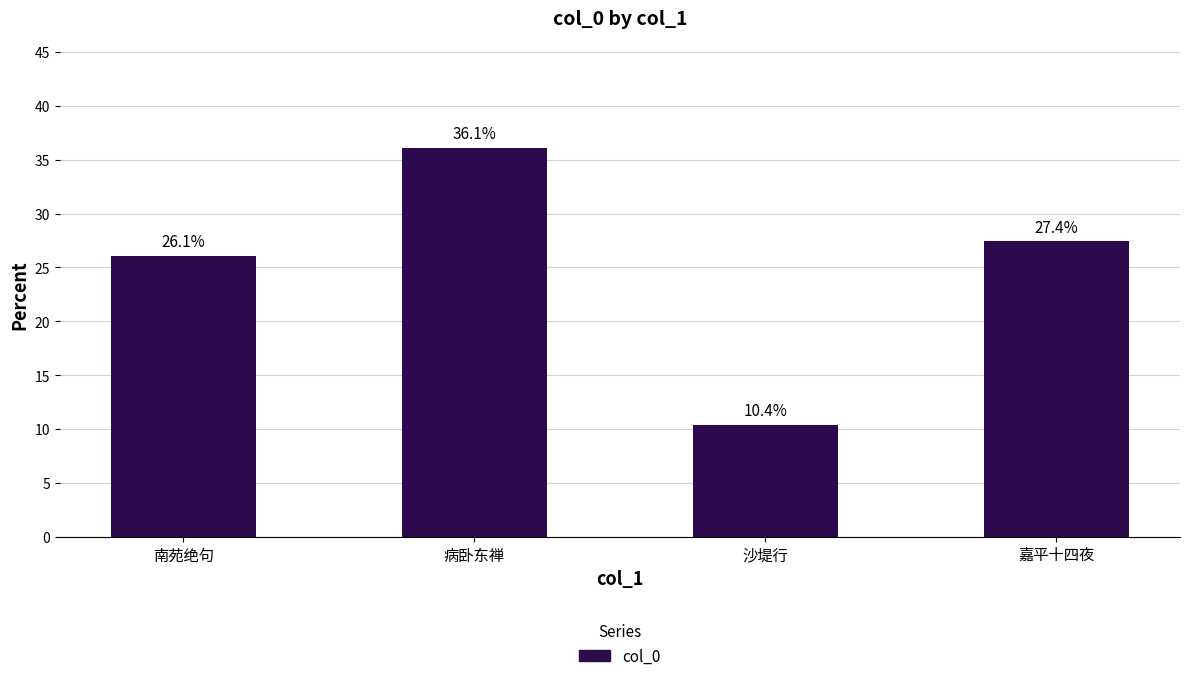

At which label is the value closest to 23?

南苑绝句